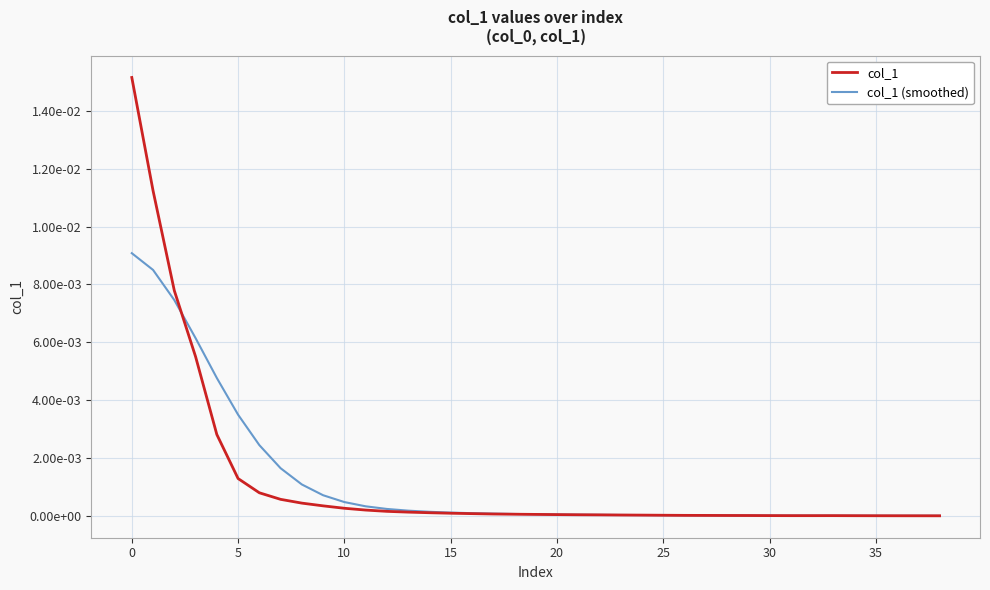

Is this an area chart (filled region under the line)?

No